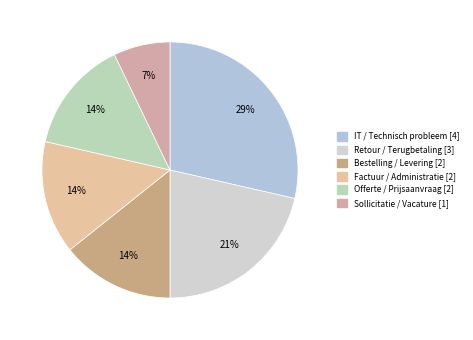

What is the smallest slice in the pie chart?

Sollicitatie / Vacature